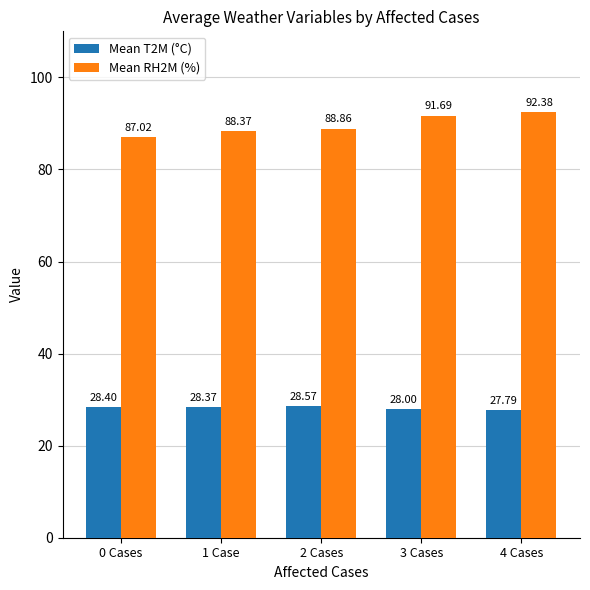

Count the number of categories in the chart.

5